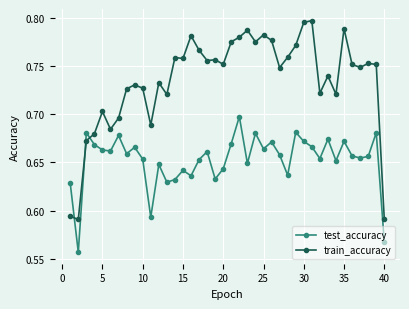

List the series in order of their peak value, lowest first.

test_accuracy, train_accuracy